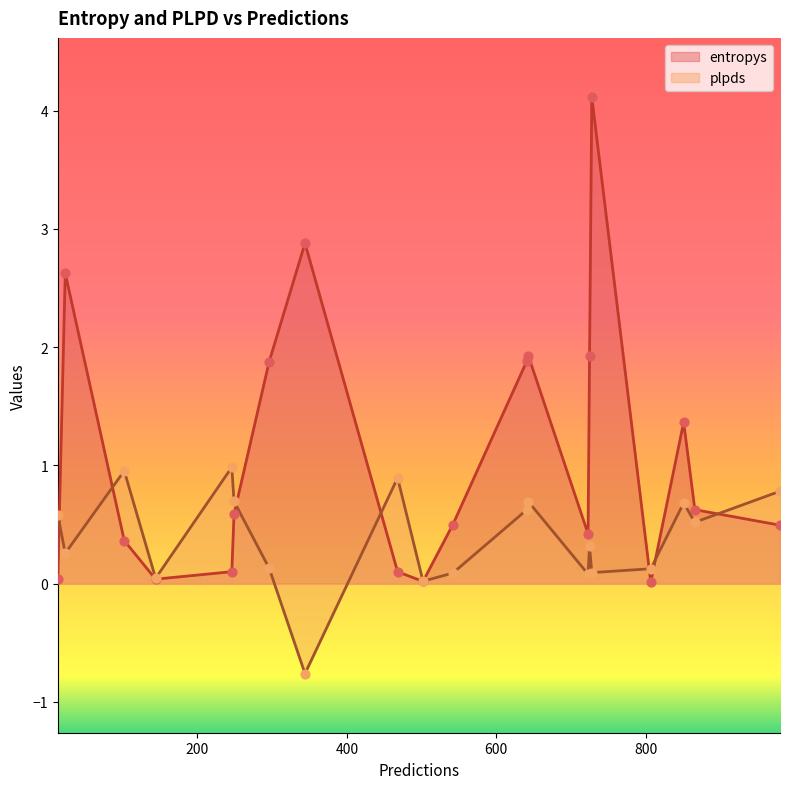

Which series contains the highest Y value?

entropys